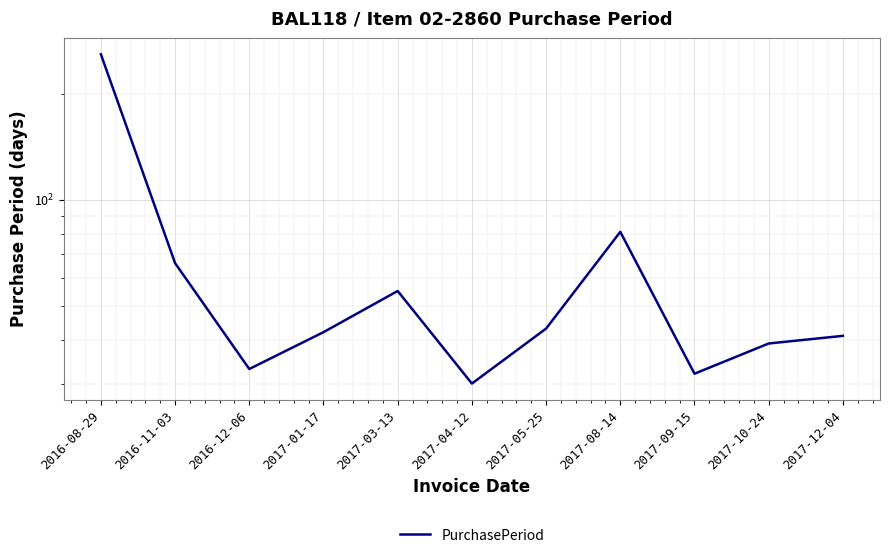

True or false: there are more than 0 points higher than both neighbors.

True